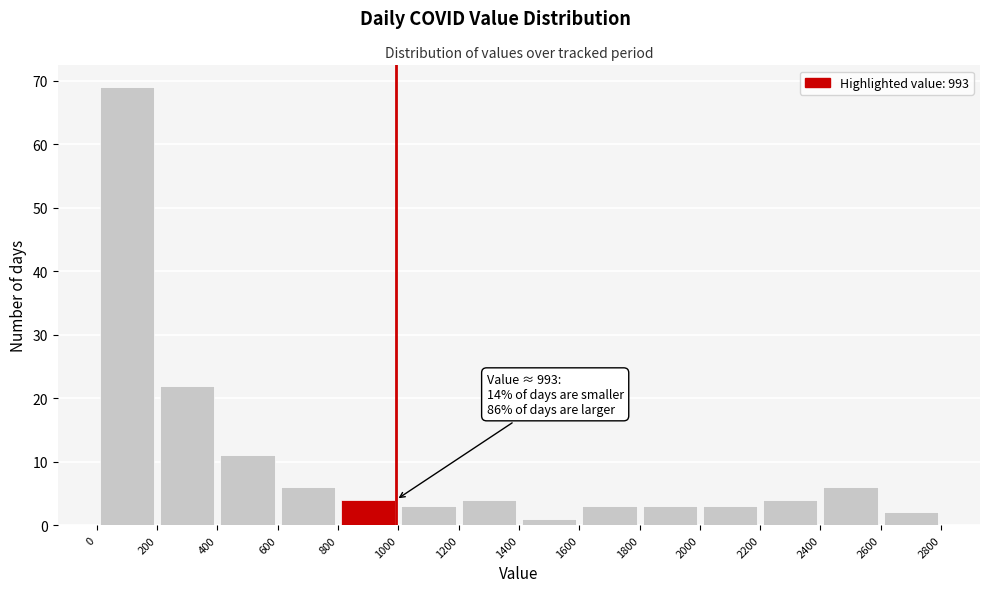

Over which range of the x-axis is the bar tallest?

0 to 200